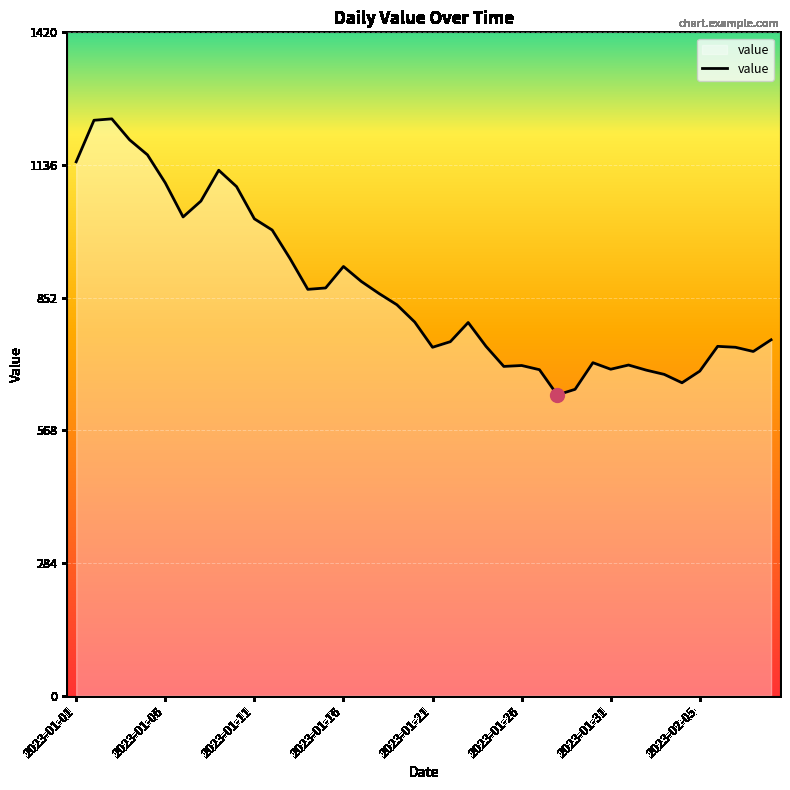

What is the minimum value shown in the chart?

644